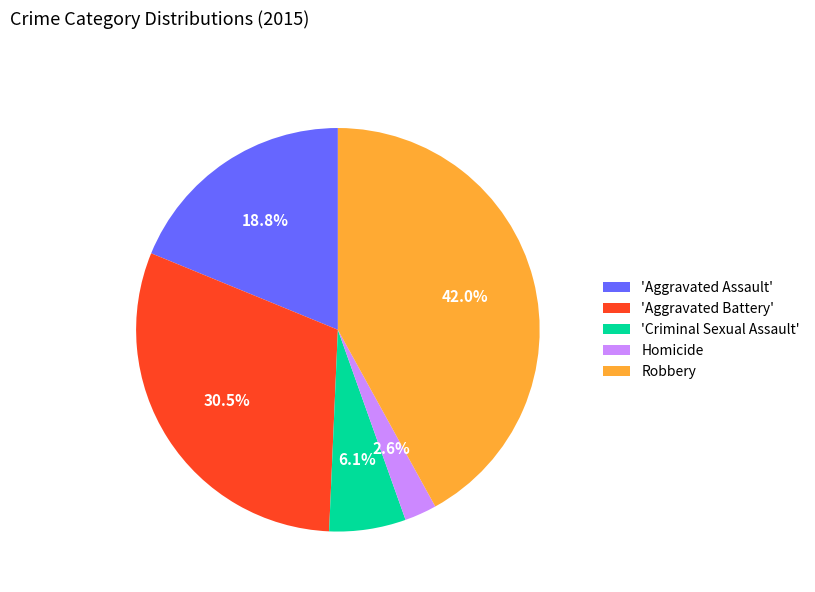

How many segments does this pie chart have?

5